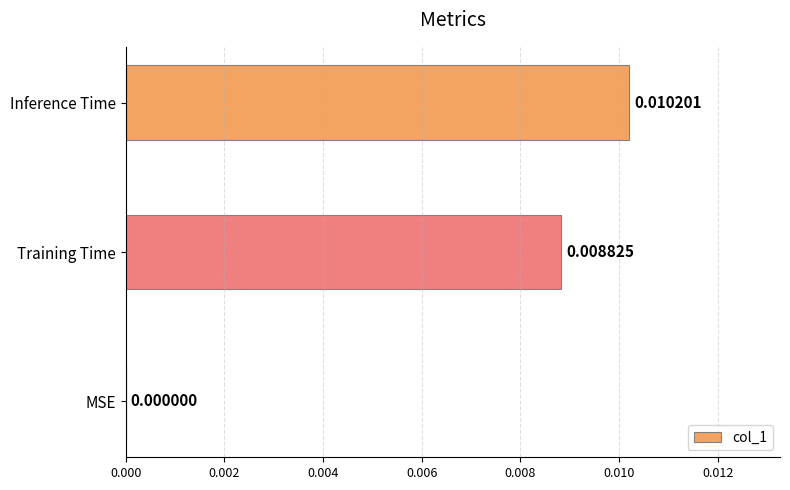

Which category has the highest value across all series?

Inference Time